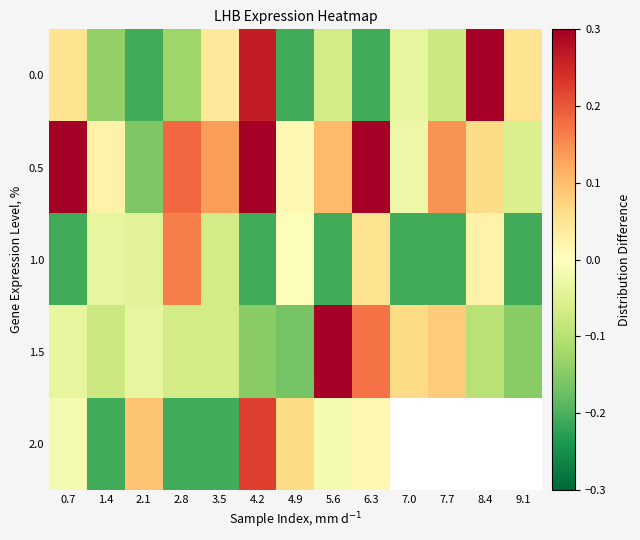

Rank the series at 2.8 from lowest to highest value.

2.0, 0.0, 1.5, 1.0, 0.5